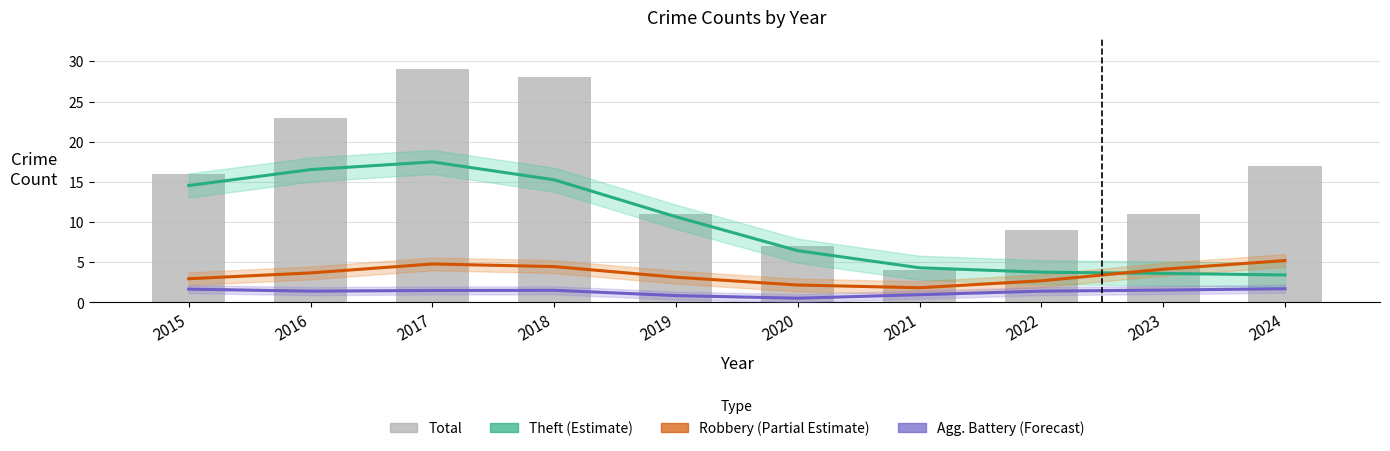

The value of Agg. Battery (Forecast) at 2023 is 2.5. True or false?

False